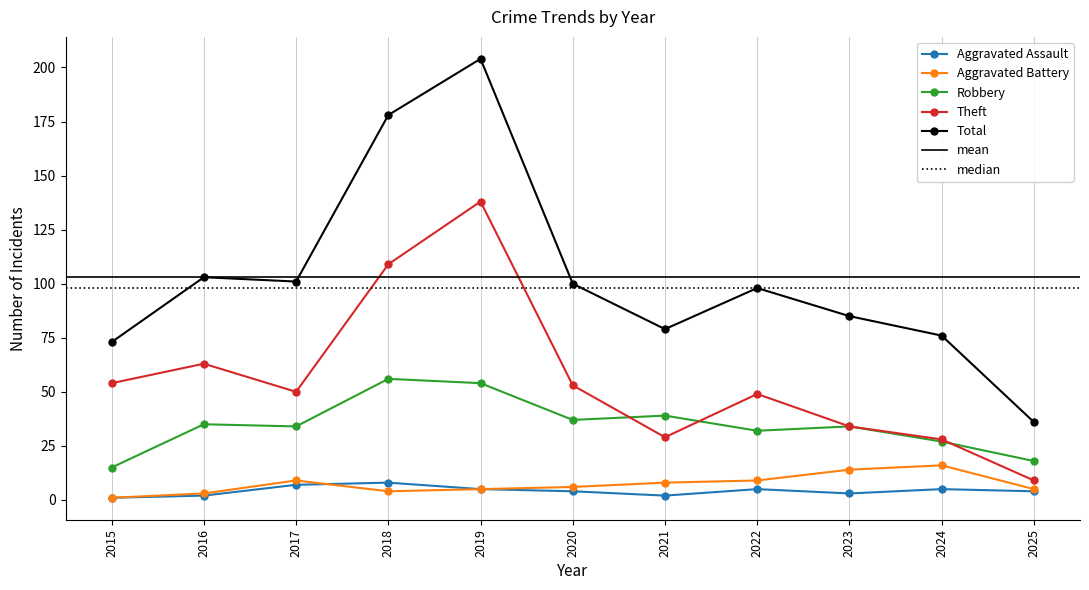

How many values in the Aggravated Battery series are below 6?

5